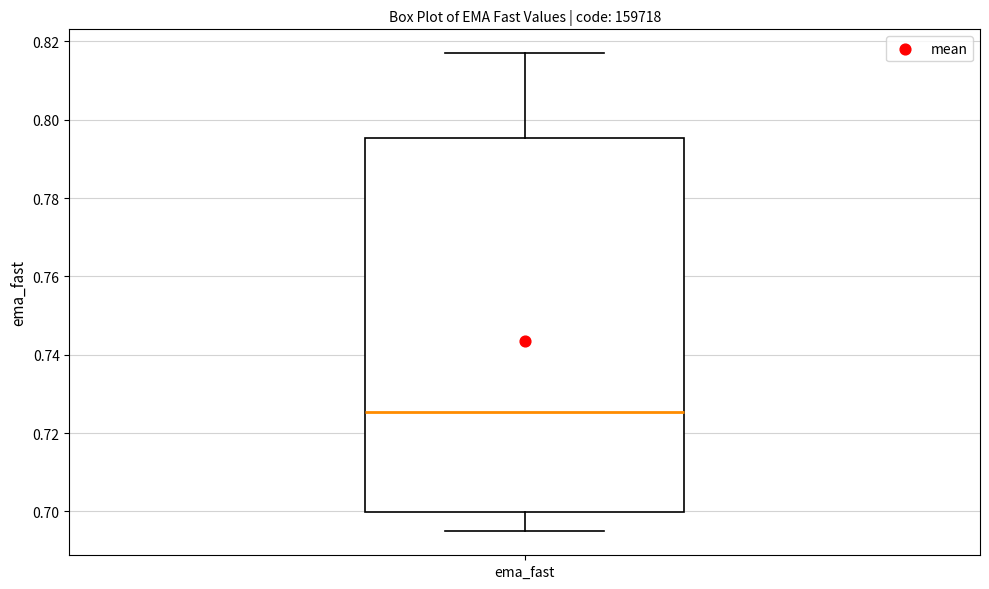

Read this box plot against the y-axis: the position of the median line, the range covered by the box, and the ends of both whiskers. The values are not printed on the chart, so give them approximately, as read against the axis.

median 0.726, box 0.700 to 0.796, whiskers 0.694 to 0.816